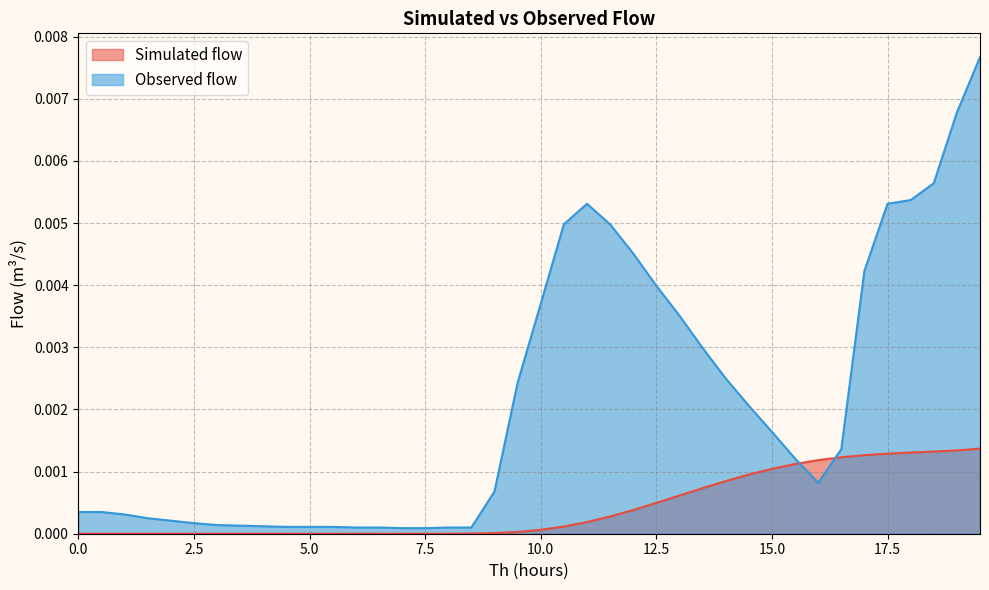

Which series ends up on top after the final intersection of Simulated flow and Observed flow?

Observed flow